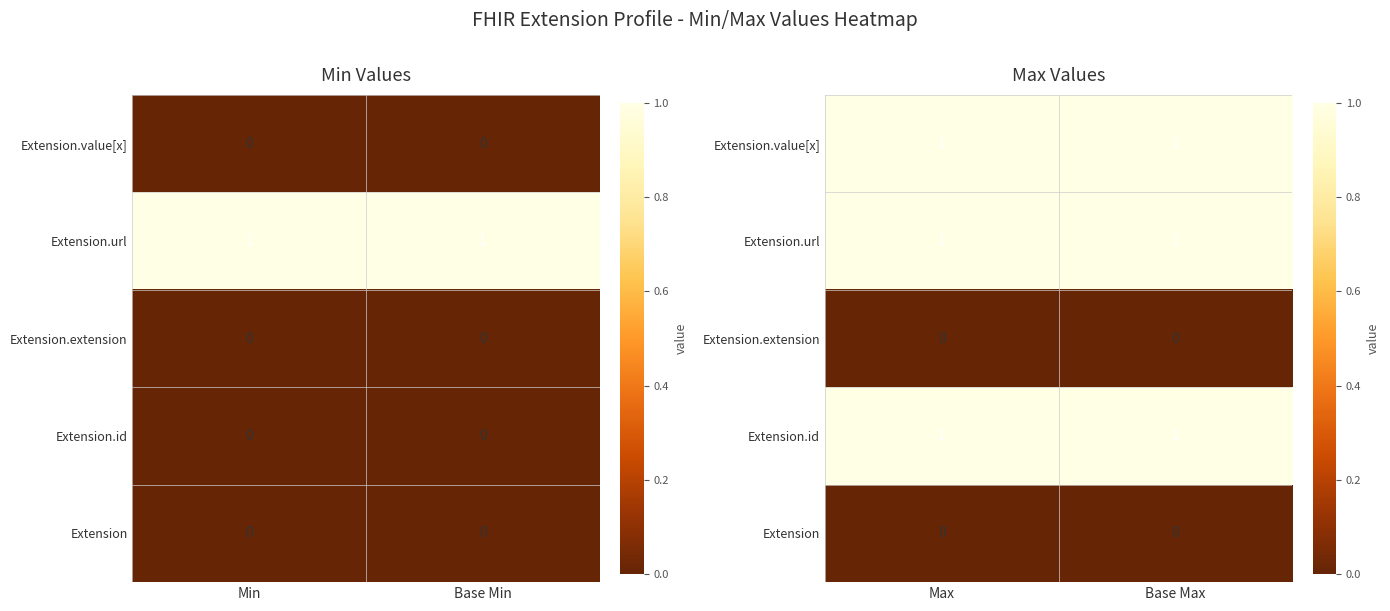

At which category is the sum across all series the highest?

Max